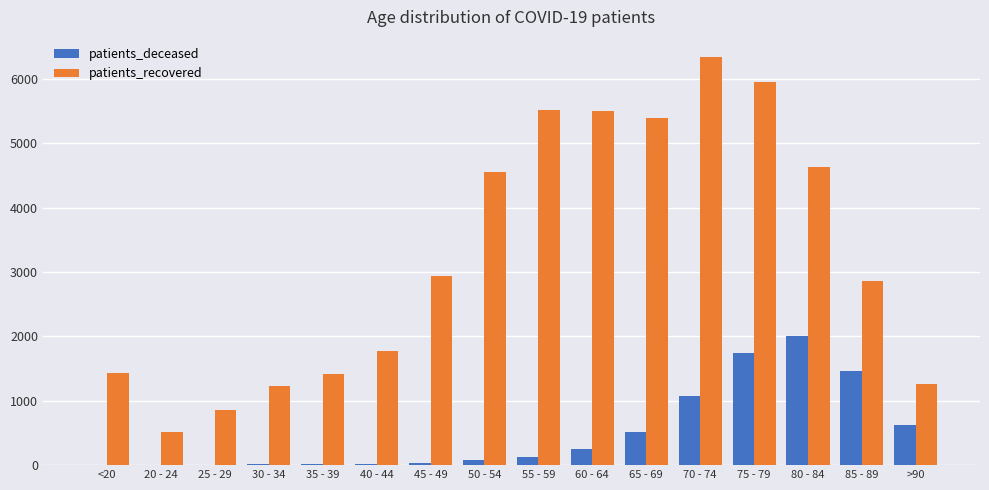

Are the bars grouped side by side (vs. stacked)?

Yes